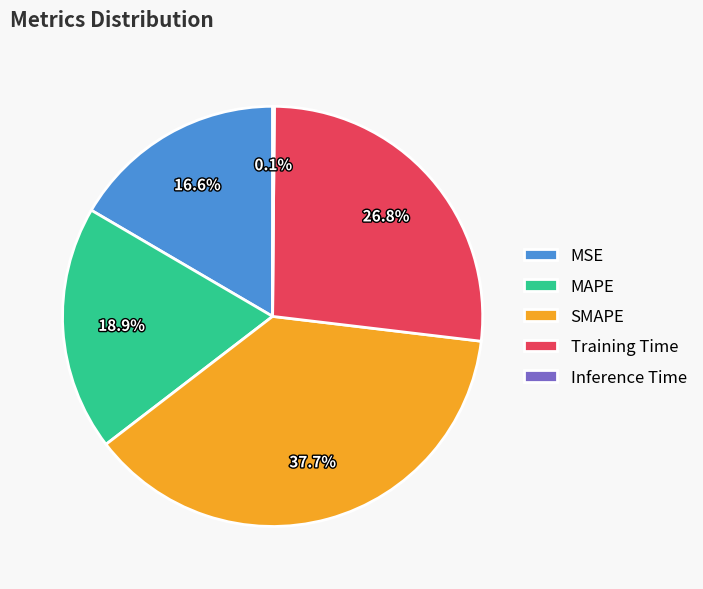

To the nearest percent, what percentage of the pie is Training Time?

27%